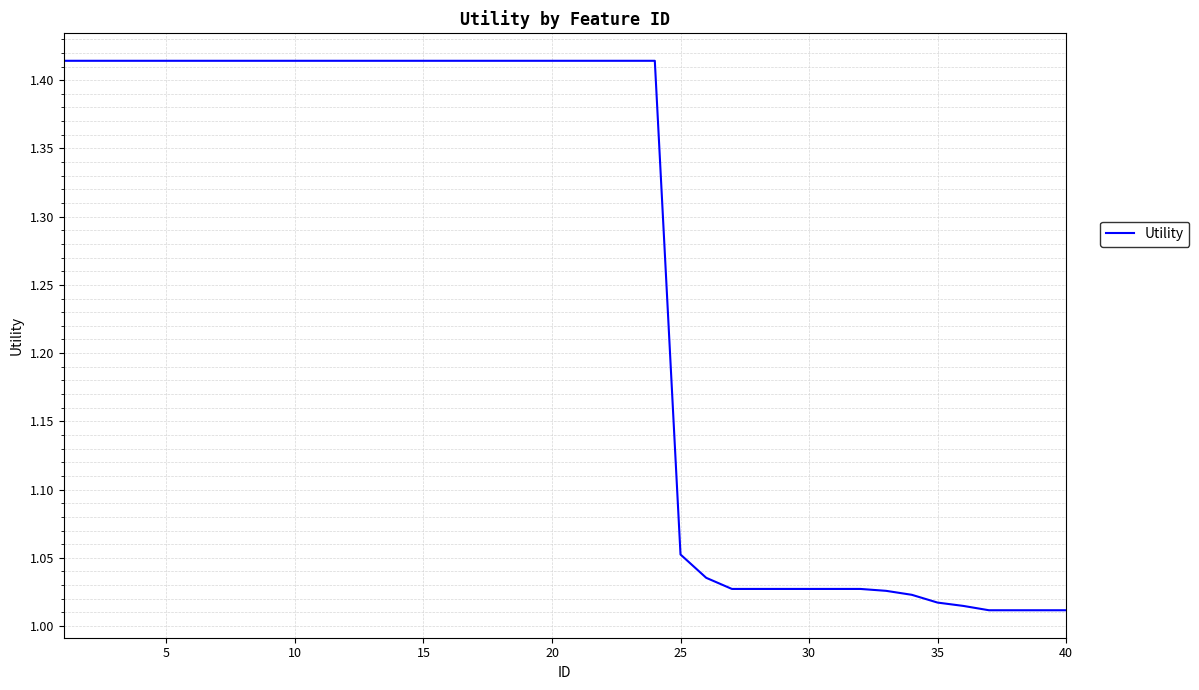

What is the difference between the maximum and minimum values?

0.4